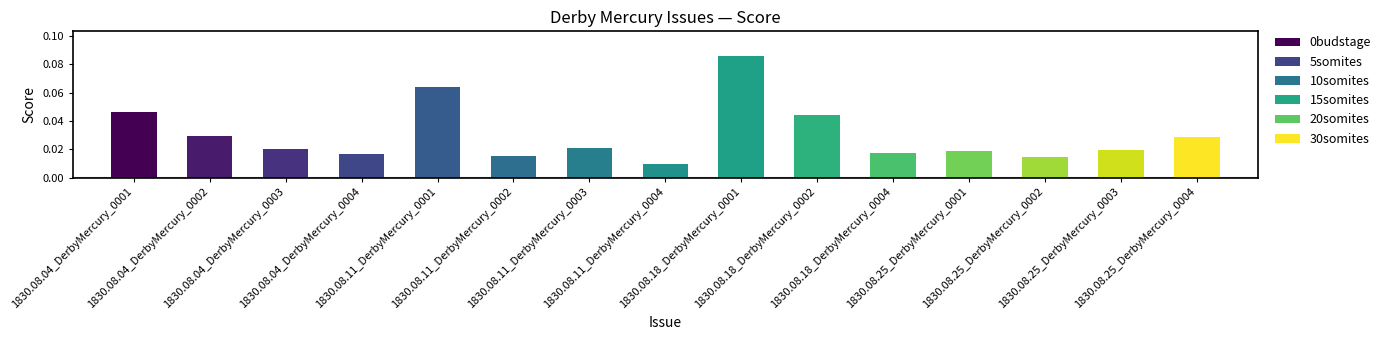

Does the chart contain any negative values?

No